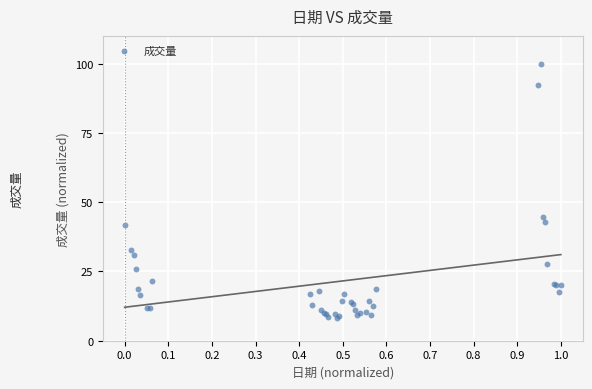

What Y value in the scatter plot is closest to 54?

44.7